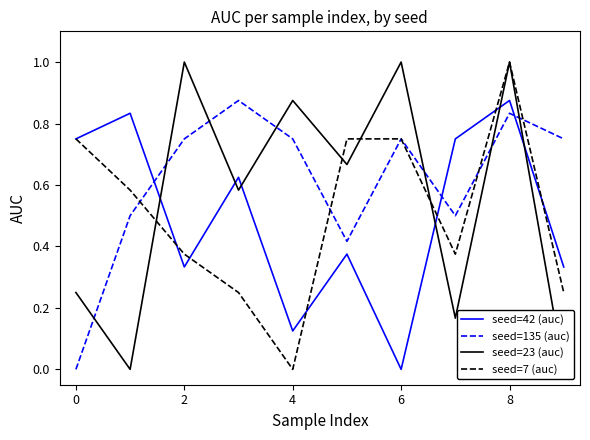

How many positive values does the auc_42 series have?

9